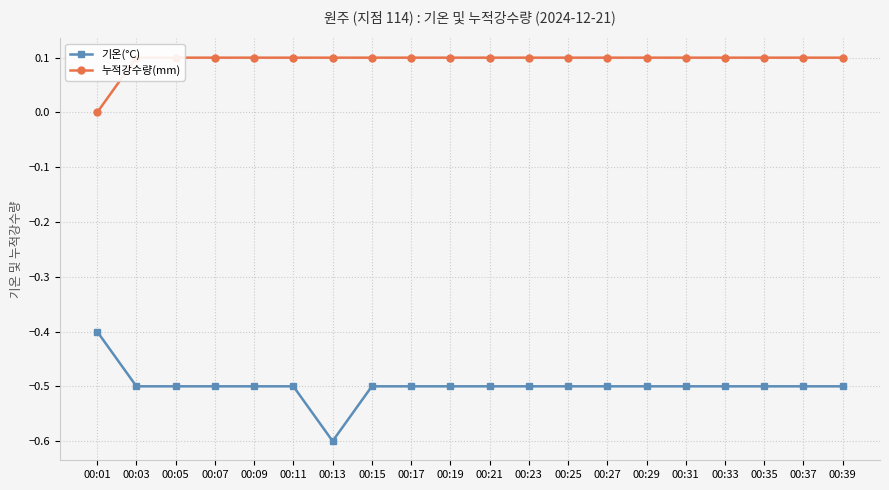

Which series has the largest range (max minus min)?

기온(°C)